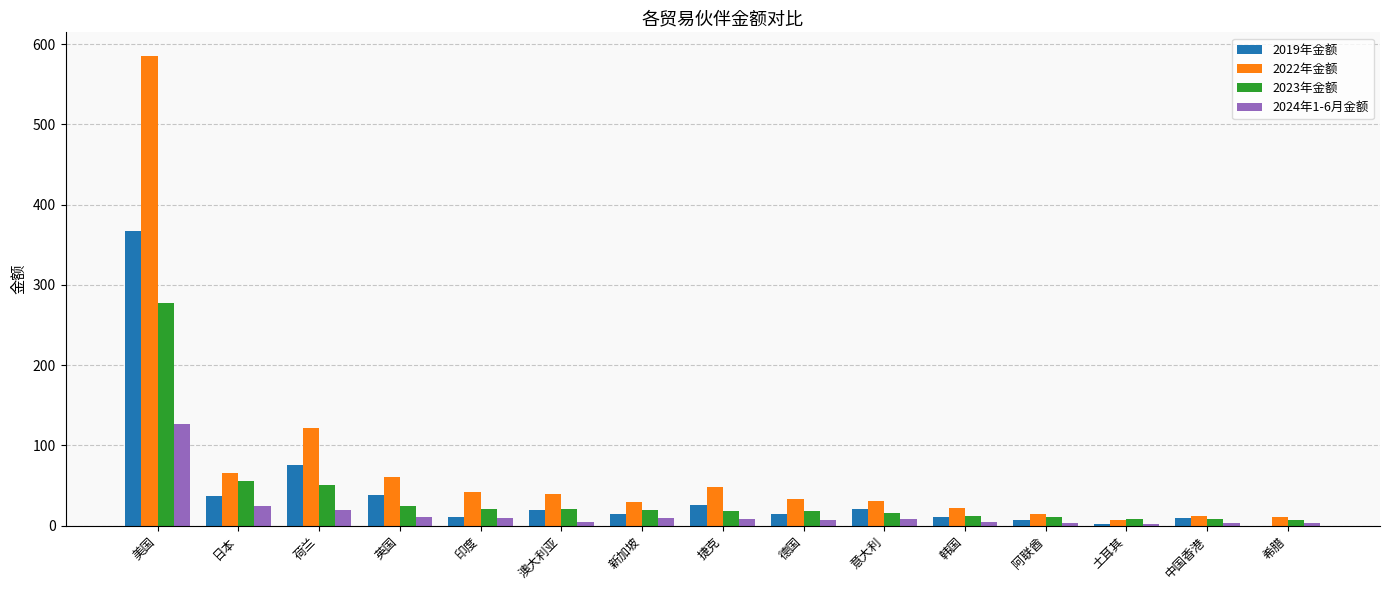

How many series are shown in this chart?

4